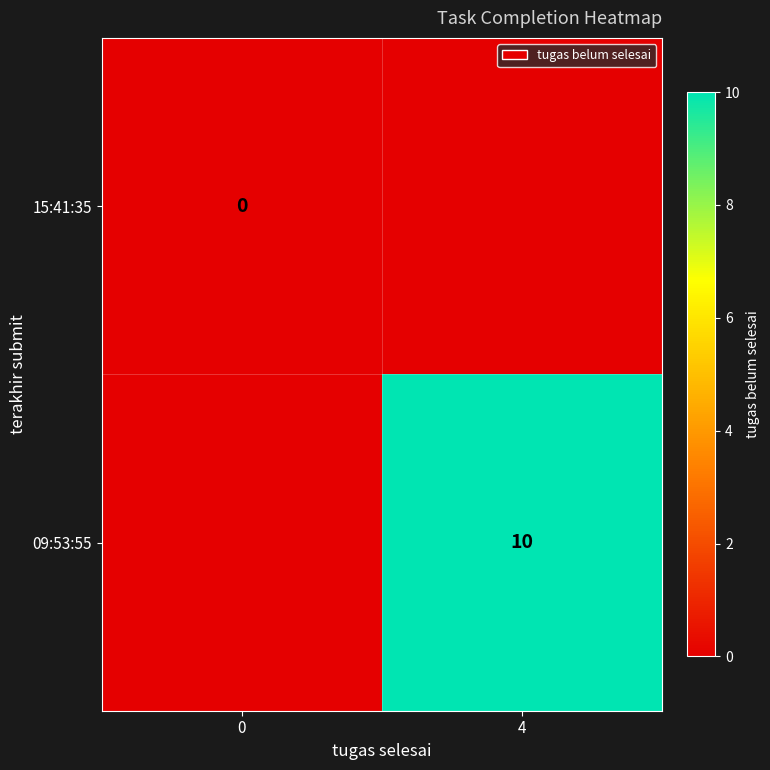

The 09:53:55 series shows 17 at 4. True or false?

False